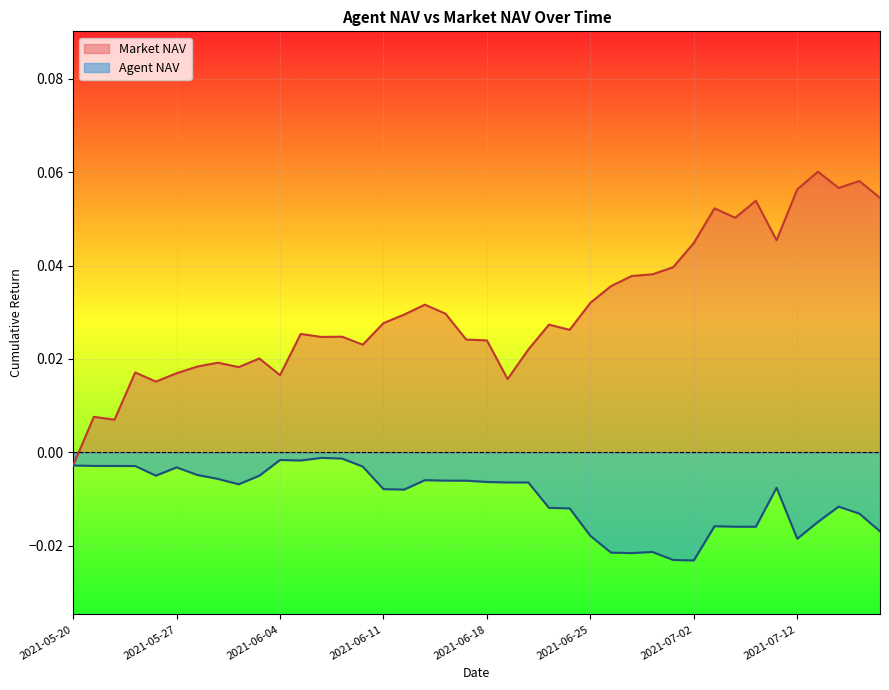

Where is the first local minimum for Market NAV?

2021-05-24